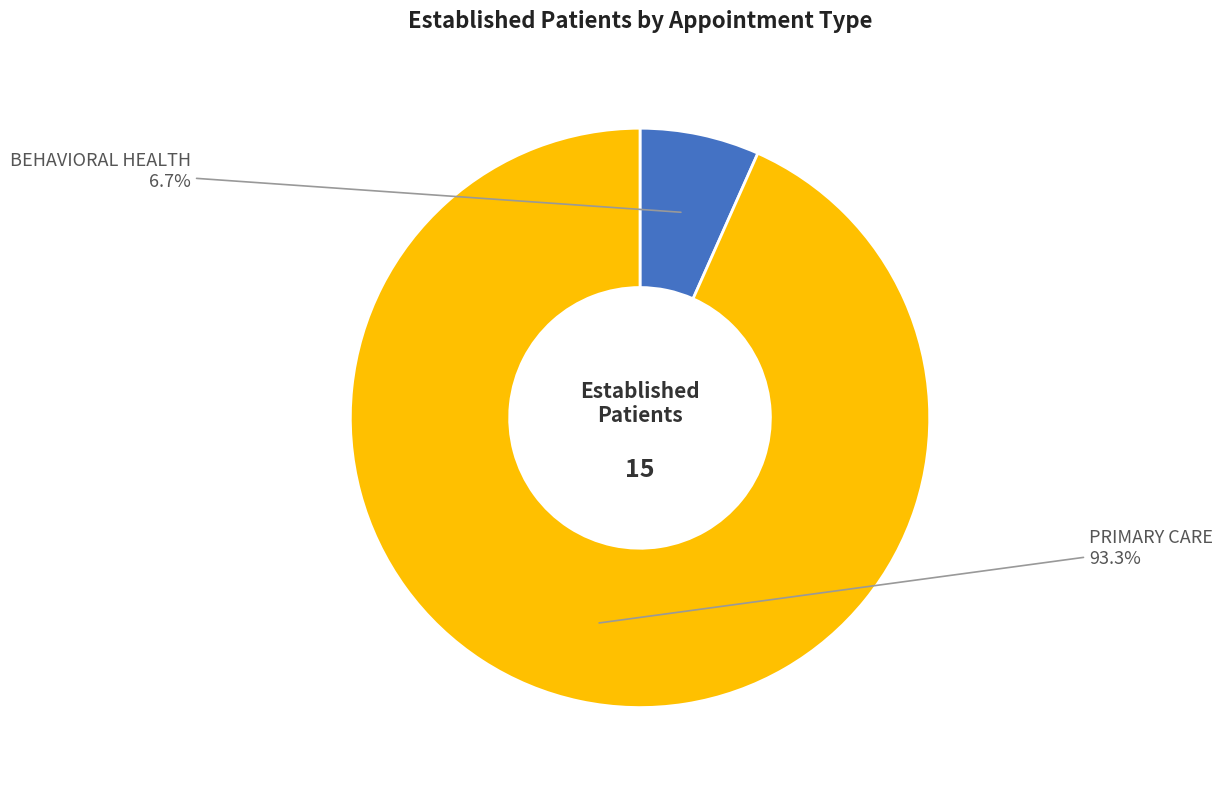

Does any single category account for the majority?

Yes